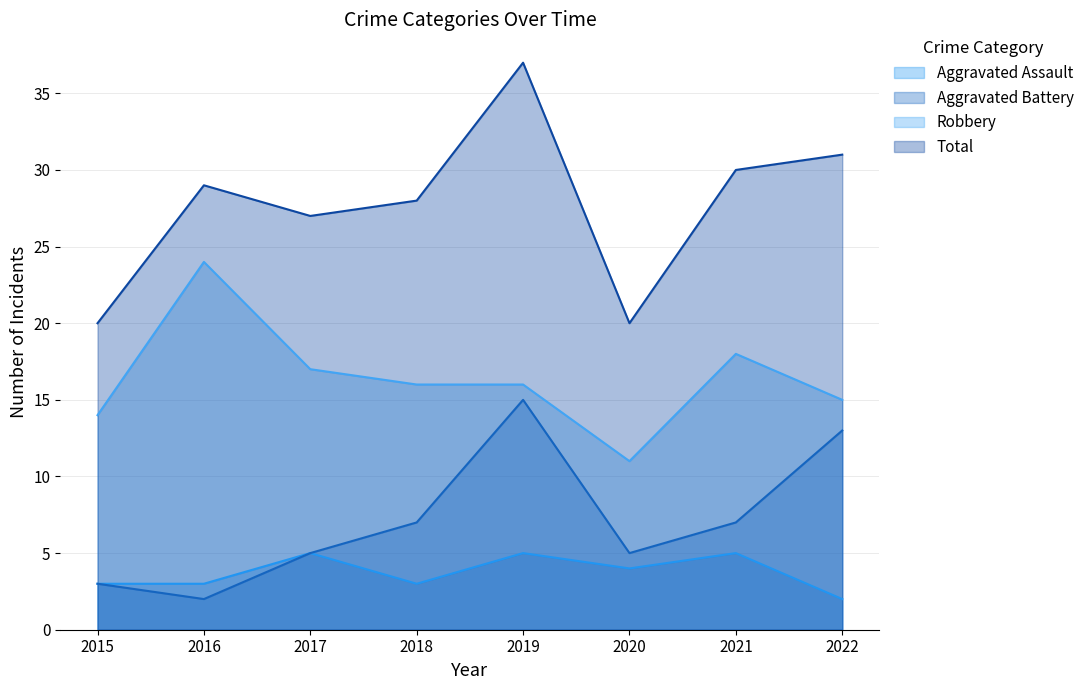

Where is the first local minimum for Aggravated Battery?

2016